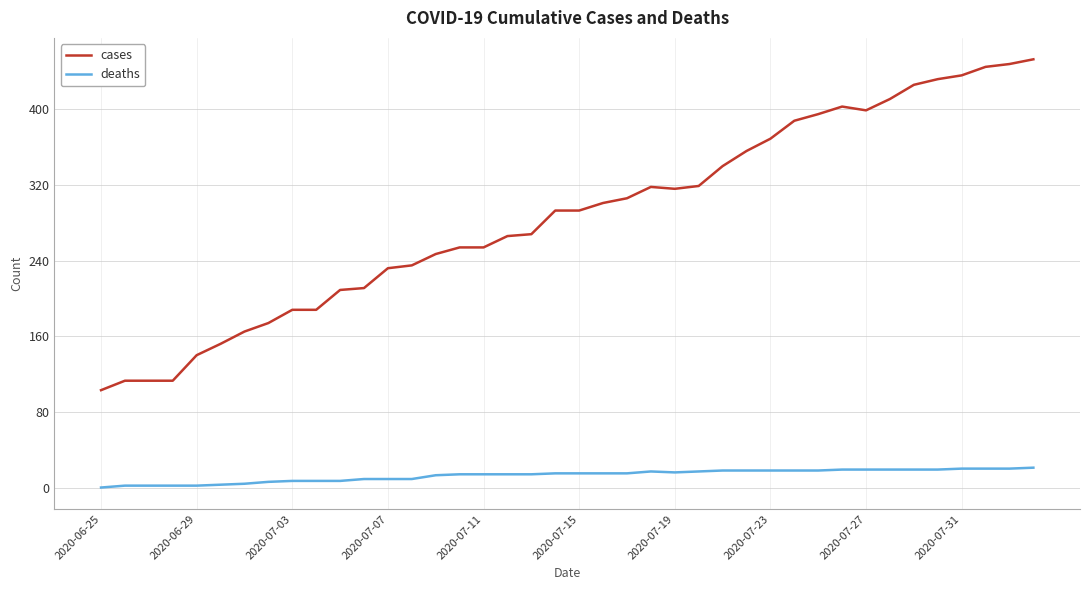

What is the difference between the second highest and minimum values in the deaths series?

20